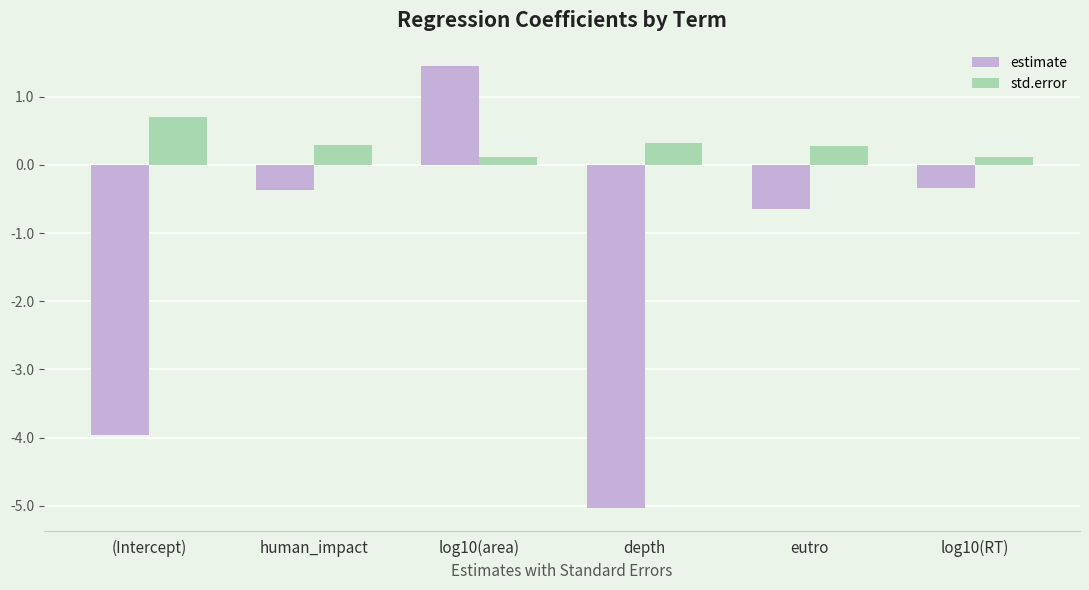

What is the sum of the std.error values at (Intercept) and human_impact?

1.0